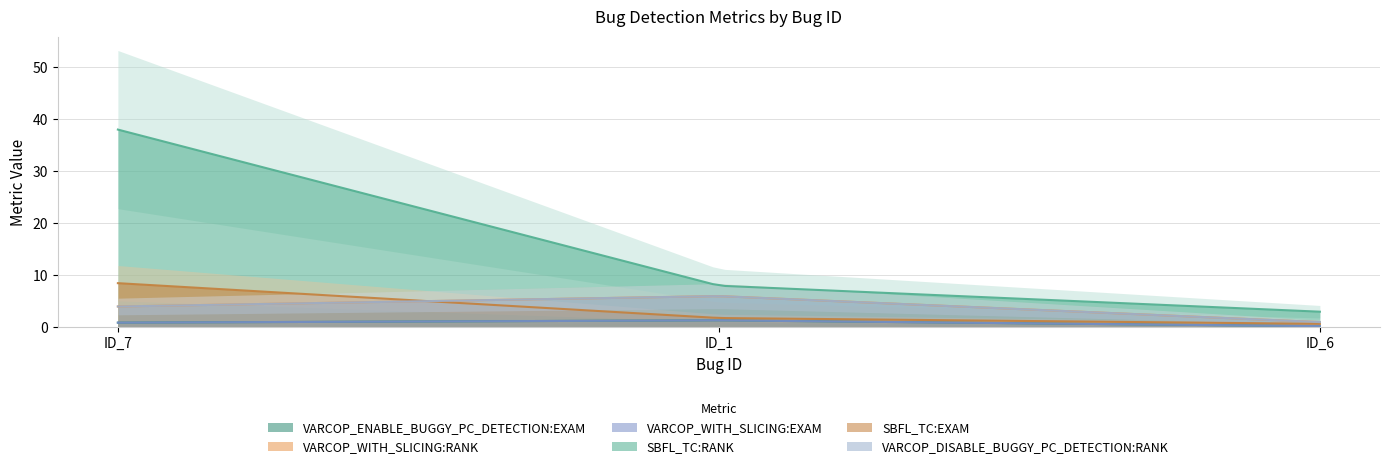

How many lines are shown in the chart?

6